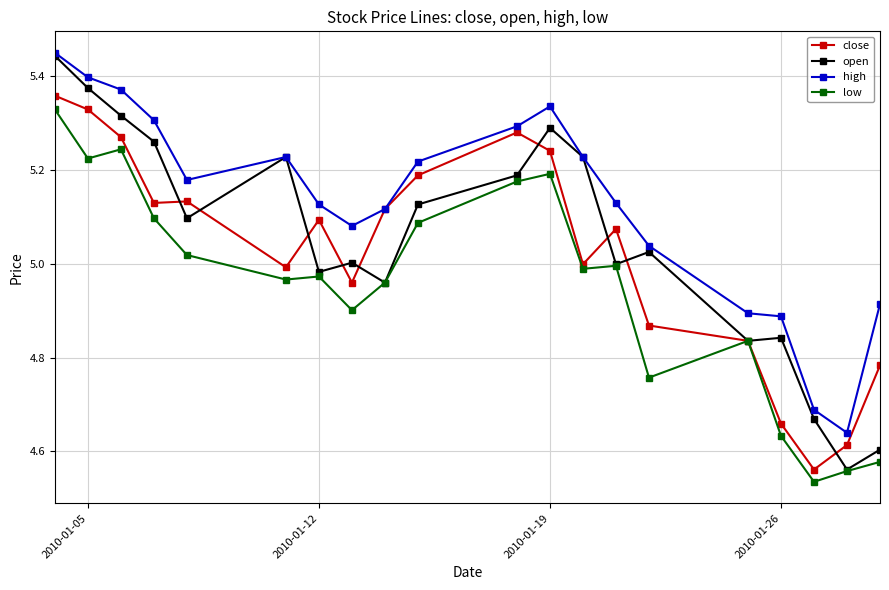

Which series has the largest range (max minus min)?

open